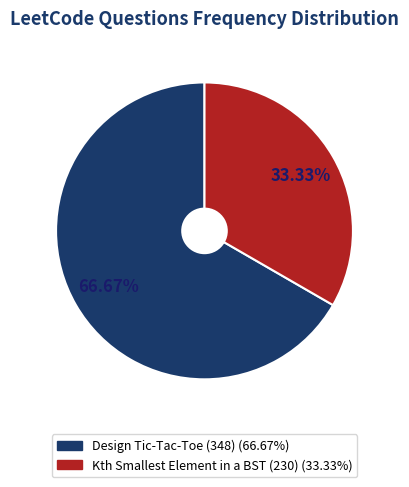

Is there a majority slice in this chart?

Yes